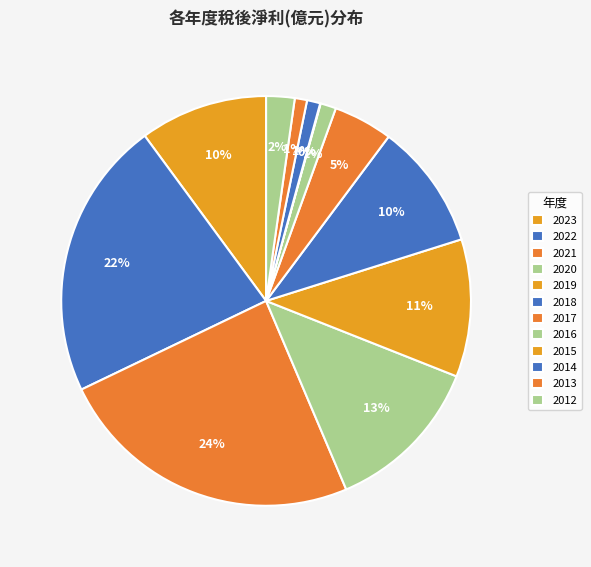

What is the smallest slice in the pie chart?

2015